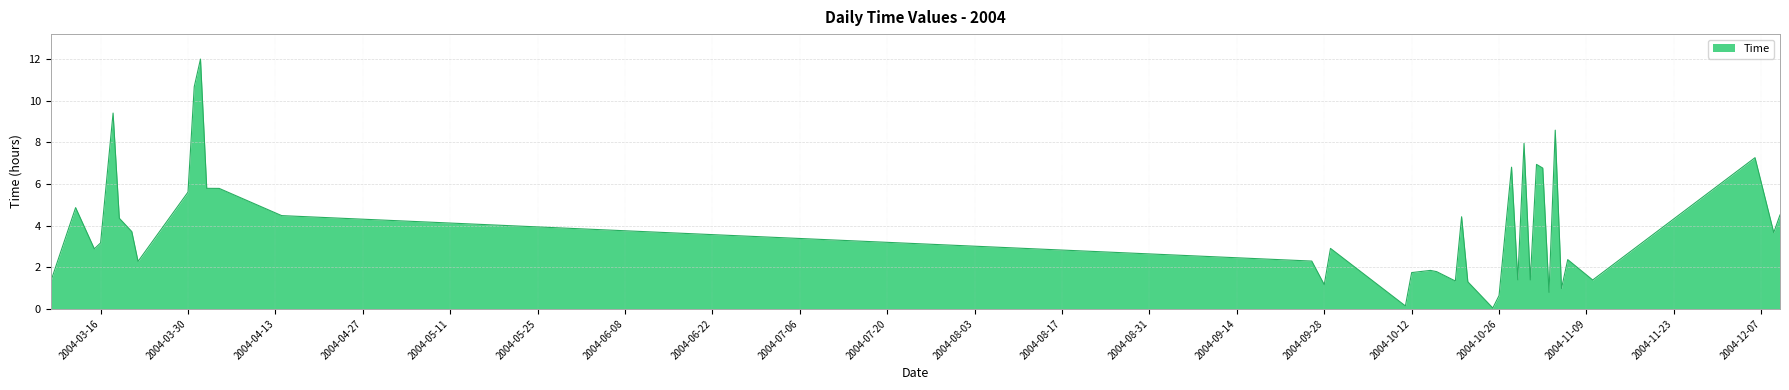

What is the maximum value shown in the chart?

12.0